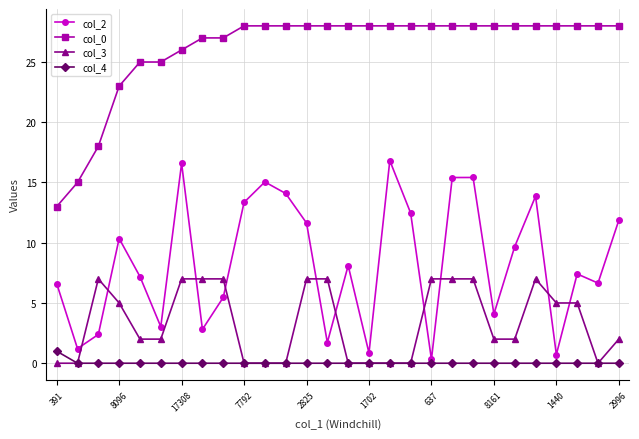

List the series in order of their peak value, lowest first.

col_4, col_3, col_2, col_0